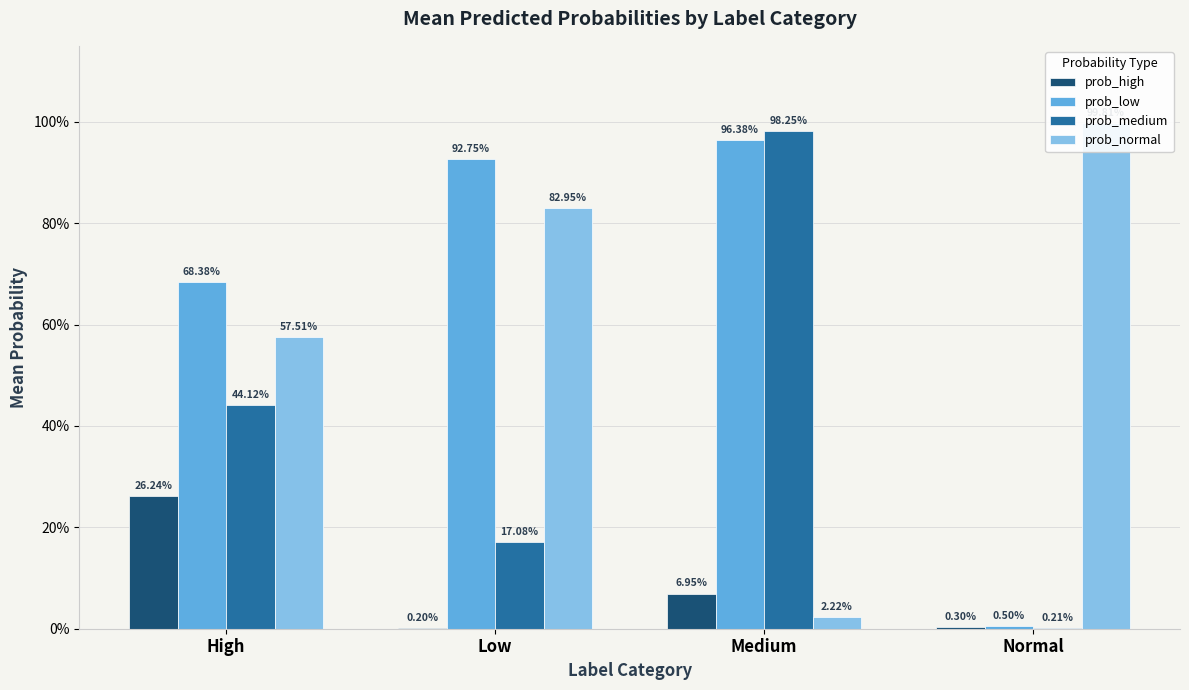

Between High and Medium, which series saw the biggest shift?

prob_normal